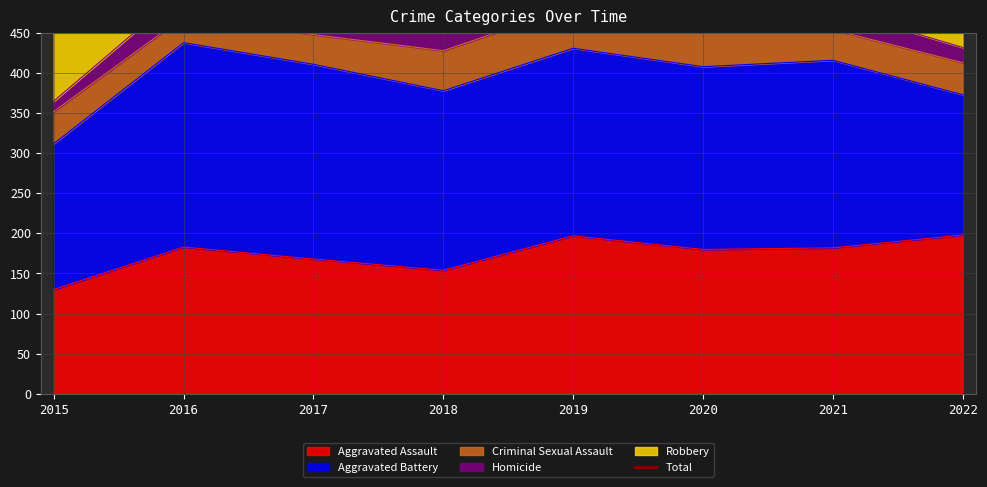

What is the minimum value for Aggravated Assault?

130